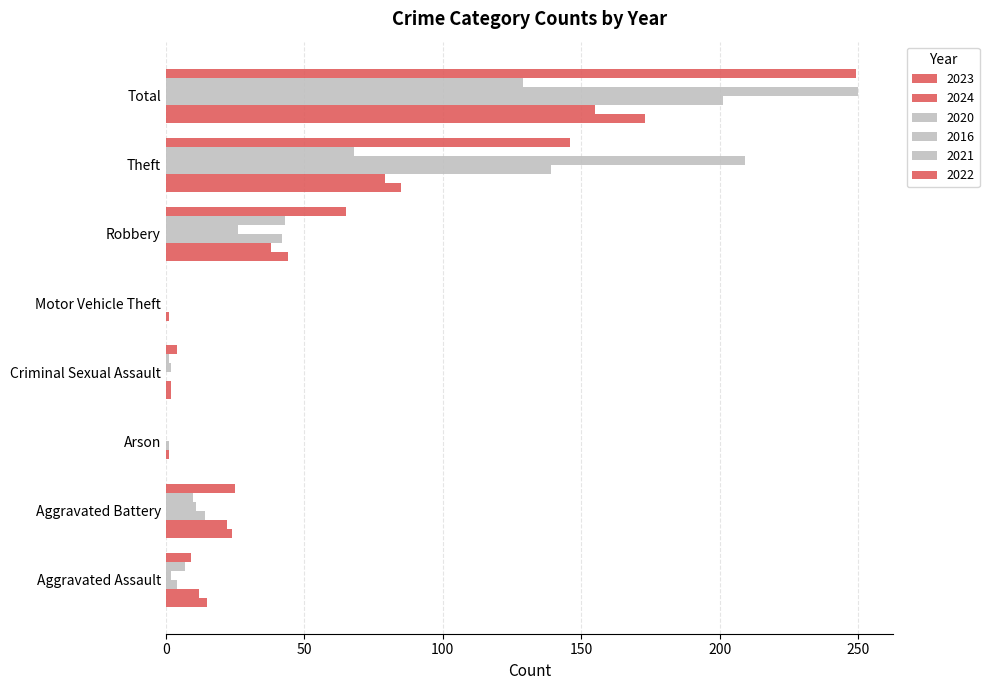

Rank the series at Total from highest to lowest value.

2016, 2022, 2020, 2023, 2024, 2021